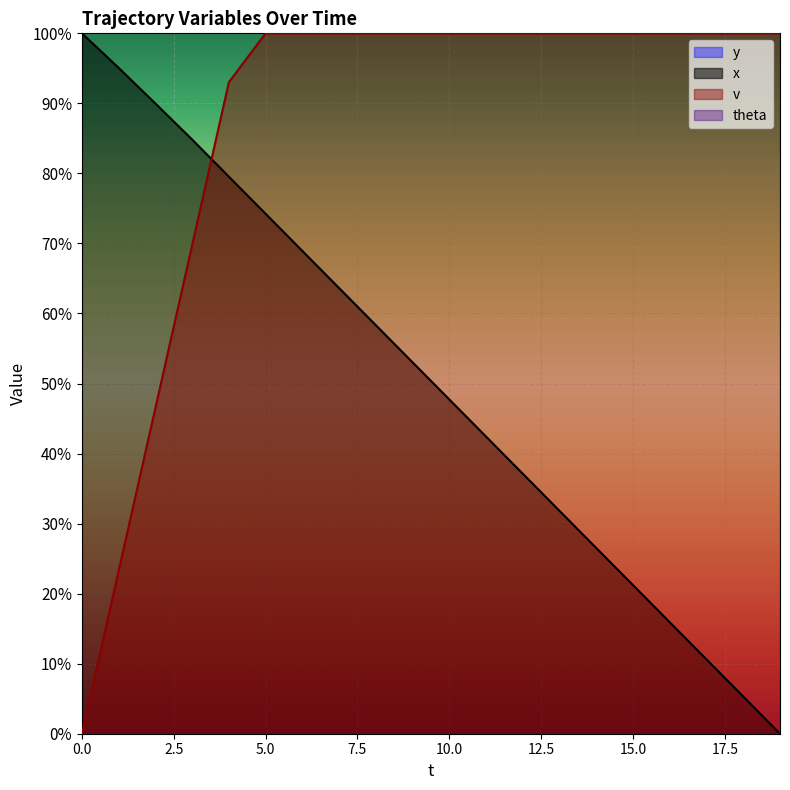

How many data points in v are less than 200?

5